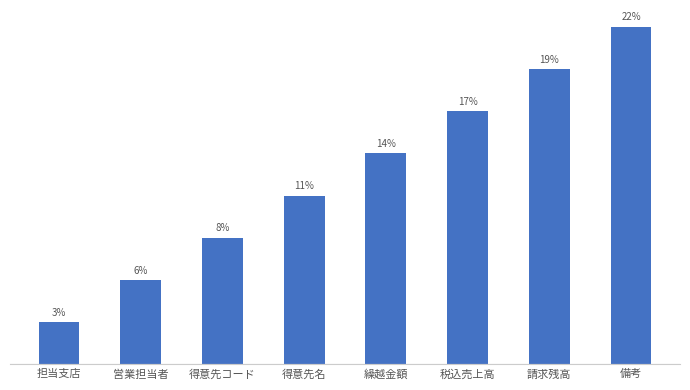

Rank the categories by value from highest to lowest.

備考, 請求残高, 税込売上高, 繰越金額, 得意先名, 得意先コード, 営業担当者, 担当支店